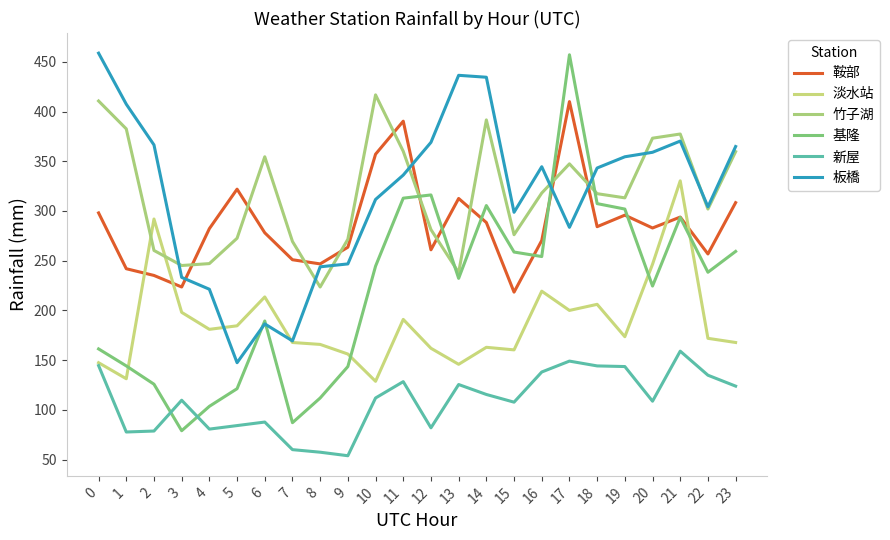

Which series has the largest total across all categories?

竹子湖